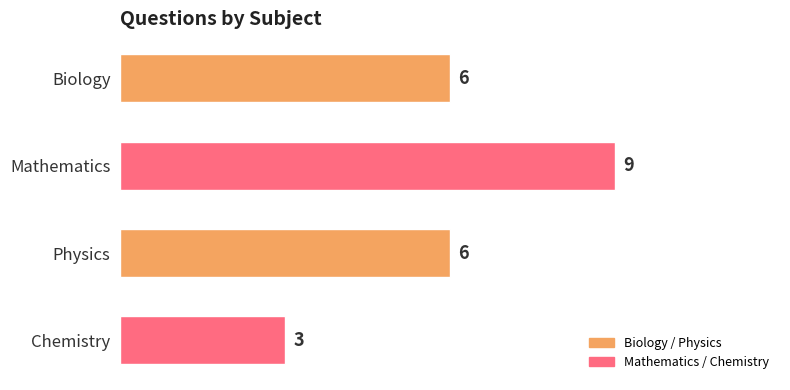

Is it true that the value at Biology is 2?

False